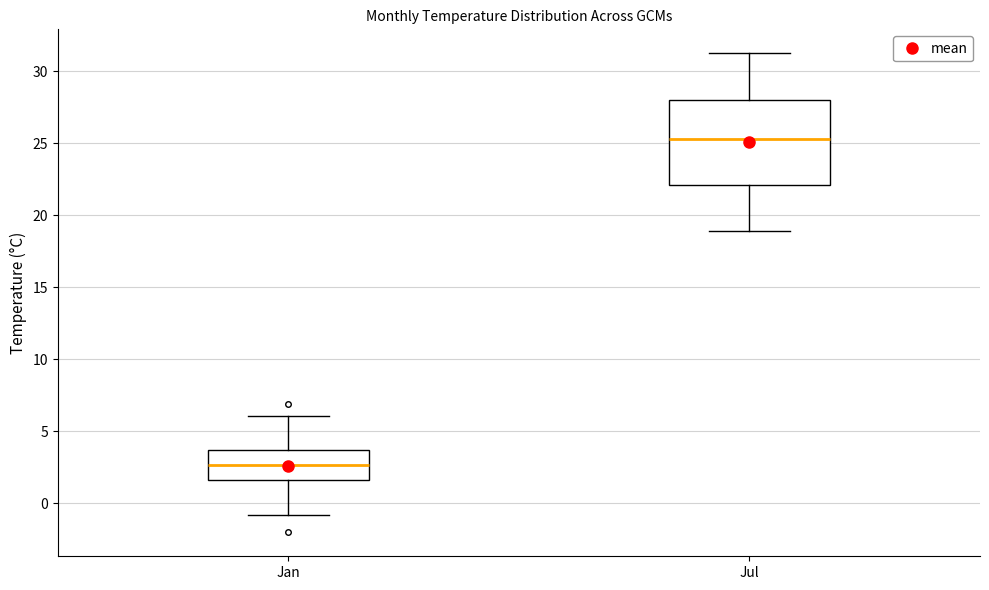

Which box is the tallest, from its lower edge to its upper edge?

Jul